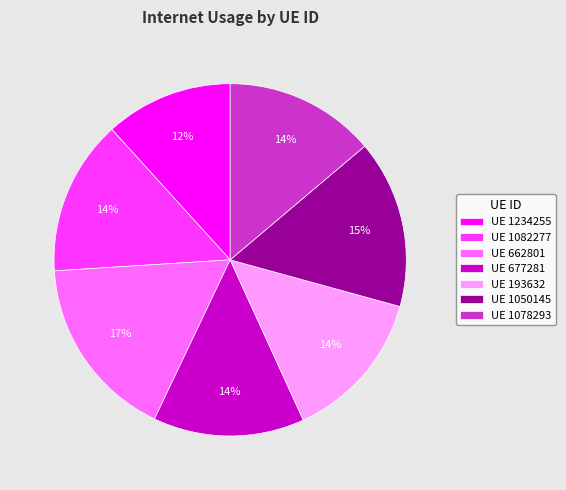

How many segments does this pie chart have?

7